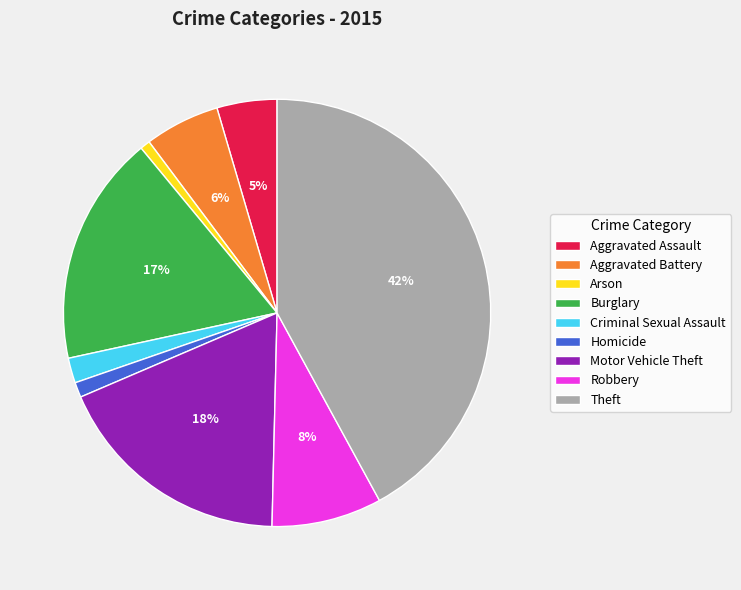

Is Aggravated Battery the majority of the pie?

No